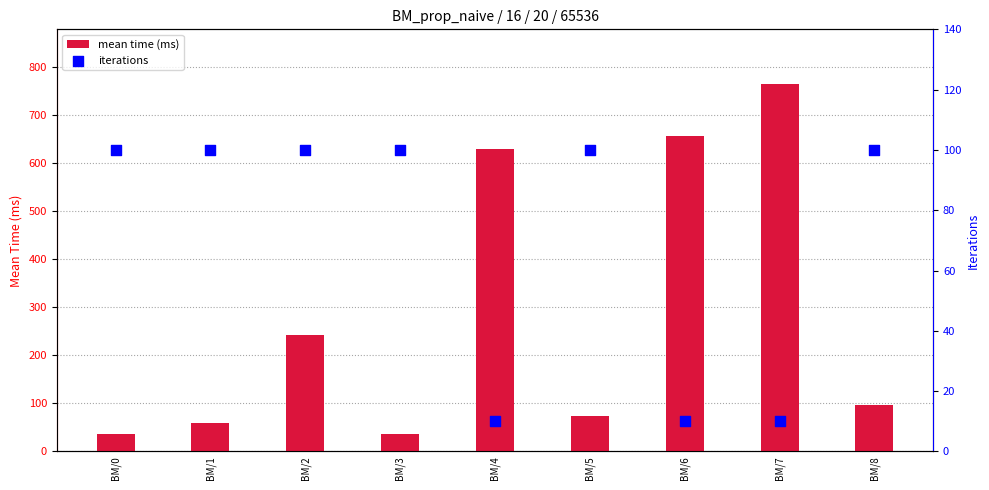

What is the total value across all series at BM/2?

341.2